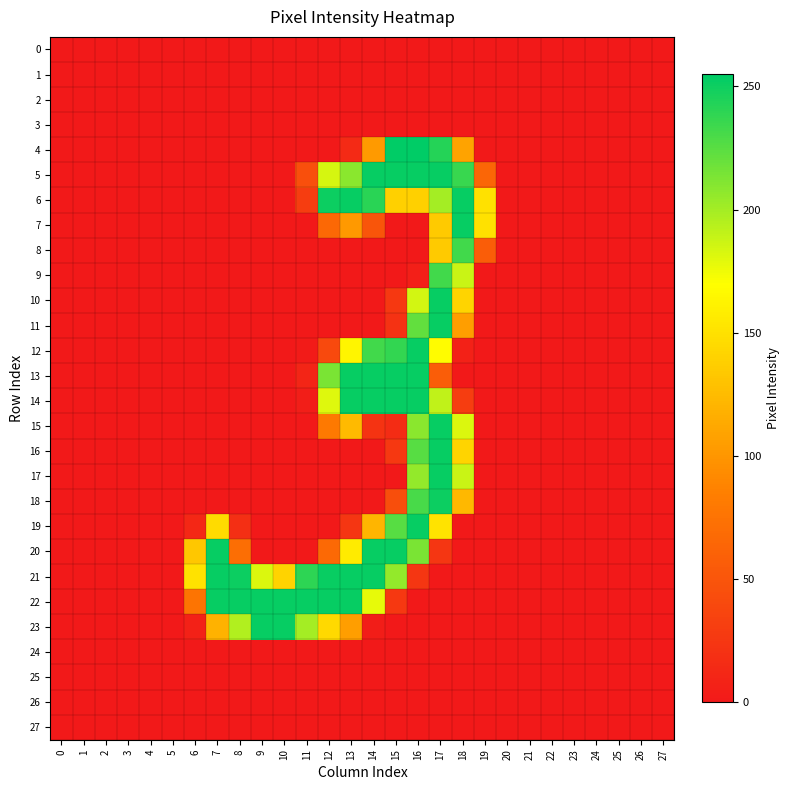

Reading right to left, what are all the values shown in this chart?

0: 27=0	26=0	25=0	24=0	23=0	22=0	21=0	20=0	19=0	18=0	17=0	16=0	15=0	14=0	13=0	12=0	11=0	10=0	9=0	8=0	7=0	6=0	5=0	4=0	3=0	2=0	1=0	0=0
1: 27=0	26=0	25=0	24=0	23=0	22=0	21=0	20=0	19=0	18=0	17=0	16=0	15=0	14=0	13=0	12=0	11=0	10=0	9=0	8=0	7=0	6=0	5=0	4=0	3=0	2=0	1=0	0=0
2: 27=0	26=0	25=0	24=0	23=0	22=0	21=0	20=0	19=0	18=0	17=0	16=0	15=0	14=0	13=0	12=0	11=0	10=0	9=0	8=0	7=0	6=0	5=0	4=0	3=0	2=0	1=0	0=0
3: 27=0	26=0	25=0	24=0	23=0	22=0	21=0	20=0	19=0	18=0	17=0	16=0	15=0	14=0	13=0	12=0	11=0	10=0	9=0	8=0	7=0	6=0	5=0	4=0	3=0	2=0	1=0	0=0
4: 27=0	26=0	25=0	24=0	23=0	22=0	21=0	20=0	19=0	18=109	17=243	16=255	15=255	14=103	13=14	12=0	11=0	10=0	9=0	8=0	7=0	6=0	5=0	4=0	3=0	2=0	1=0	0=0
5: 27=0	26=0	25=0	24=0	23=0	22=0	21=0	20=0	19=64	18=236	17=253	16=253	15=253	14=253	13=209	12=184	11=45	10=0	9=0	8=0	7=0	6=0	5=0	4=0	3=0	2=0	1=0	0=0
6: 27=0	26=0	25=0	24=0	23=0	22=0	21=0	20=0	19=150	18=253	17=200	16=139	15=139	14=241	13=253	12=251	11=30	10=0	9=0	8=0	7=0	6=0	5=0	4=0	3=0	2=0	1=0	0=0
7: 27=0	26=0	25=0	24=0	23=0	22=0	21=0	20=0	19=150	18=253	17=135	16=0	15=0	14=50	13=102	12=66	11=0	10=0	9=0	8=0	7=0	6=0	5=0	4=0	3=0	2=0	1=0	0=0
8: 27=0	26=0	25=0	24=0	23=0	22=0	21=0	20=0	19=57	18=233	17=135	16=0	15=0	14=0	13=0	12=0	11=0	10=0	9=0	8=0	7=0	6=0	5=0	4=0	3=0	2=0	1=0	0=0
9: 27=0	26=0	25=0	24=0	23=0	22=0	21=0	20=0	19=0	18=188	17=233	16=5	15=0	14=0	13=0	12=0	11=0	10=0	9=0	8=0	7=0	6=0	5=0	4=0	3=0	2=0	1=0	0=0
10: 27=0	26=0	25=0	24=0	23=0	22=0	21=0	20=0	19=0	18=142	17=253	16=185	15=26	14=0	13=0	12=0	11=0	10=0	9=0	8=0	7=0	6=0	5=0	4=0	3=0	2=0	1=0	0=0
11: 27=0	26=0	25=0	24=0	23=0	22=0	21=0	20=0	19=0	18=106	17=253	16=222	15=21	14=0	13=0	12=0	11=0	10=0	9=0	8=0	7=0	6=0	5=0	4=0	3=0	2=0	1=0	0=0
12: 27=0	26=0	25=0	24=0	23=0	22=0	21=0	20=0	19=0	18=7	17=168	16=253	15=238	14=233	13=164	12=40	11=2	10=0	9=0	8=0	7=0	6=0	5=0	4=0	3=0	2=0	1=0	0=0
13: 27=0	26=0	25=0	24=0	23=0	22=0	21=0	20=0	19=0	18=0	17=57	16=253	15=253	14=253	13=253	12=214	11=10	10=0	9=0	8=0	7=0	6=0	5=0	4=0	3=0	2=0	1=0	0=0
14: 27=0	26=0	25=0	24=0	23=0	22=0	21=0	20=0	19=0	18=30	17=191	16=253	15=253	14=253	13=253	12=181	11=4	10=0	9=0	8=0	7=0	6=0	5=0	4=0	3=0	2=0	1=0	0=0
15: 27=0	26=0	25=0	24=0	23=0	22=0	21=0	20=0	19=0	18=182	17=253	16=209	15=16	14=22	13=124	12=80	11=0	10=0	9=0	8=0	7=0	6=0	5=0	4=0	3=0	2=0	1=0	0=0
16: 27=0	26=0	25=0	24=0	23=0	22=0	21=0	20=0	19=0	18=142	17=253	16=226	15=26	14=0	13=0	12=0	11=0	10=0	9=0	8=0	7=0	6=0	5=0	4=0	3=0	2=0	1=0	0=0
17: 27=0	26=0	25=0	24=0	23=0	22=0	21=0	20=0	19=0	18=188	17=253	16=206	15=0	14=0	13=0	12=0	11=0	10=0	9=0	8=0	7=0	6=0	5=0	4=0	3=0	2=0	1=0	0=0
18: 27=0	26=0	25=0	24=0	23=0	22=0	21=0	20=0	19=0	18=123	17=251	16=231	15=44	14=0	13=0	12=0	11=0	10=0	9=0	8=0	7=0	6=0	5=0	4=0	3=0	2=0	1=0	0=0
19: 27=0	26=0	25=0	24=0	23=0	22=0	21=0	20=0	19=0	18=0	17=152	16=253	15=226	14=121	13=24	12=0	11=0	10=0	9=0	8=18	7=146	6=12	5=0	4=0	3=0	2=0	1=0	0=0
20: 27=0	26=0	25=0	24=0	23=0	22=0	21=0	20=0	19=0	18=0	17=24	16=214	15=253	14=253	13=157	12=67	11=0	10=0	9=0	8=71	7=253	6=133	5=0	4=0	3=0	2=0	1=0	0=0
21: 27=0	26=0	25=0	24=0	23=0	22=0	21=0	20=0	19=0	18=0	17=0	16=24	15=206	14=253	13=253	12=252	11=240	10=141	9=182	8=251	7=253	6=151	5=0	4=0	3=0	2=0	1=0	0=0
22: 27=0	26=0	25=0	24=0	23=0	22=0	21=0	20=0	19=0	18=0	17=0	16=0	15=26	14=178	13=253	12=253	11=253	10=253	9=253	8=253	7=253	6=76	5=0	4=0	3=0	2=0	1=0	0=0
23: 27=0	26=0	25=0	24=0	23=0	22=0	21=0	20=0	19=0	18=0	17=0	16=0	15=0	14=3	13=106	12=145	11=200	10=253	9=253	8=196	7=119	6=7	5=0	4=0	3=0	2=0	1=0	0=0
24: 27=0	26=0	25=0	24=0	23=0	22=0	21=0	20=0	19=0	18=0	17=0	16=0	15=0	14=0	13=0	12=0	11=0	10=0	9=0	8=0	7=0	6=0	5=0	4=0	3=0	2=0	1=0	0=0
25: 27=0	26=0	25=0	24=0	23=0	22=0	21=0	20=0	19=0	18=0	17=0	16=0	15=0	14=0	13=0	12=0	11=0	10=0	9=0	8=0	7=0	6=0	5=0	4=0	3=0	2=0	1=0	0=0
26: 27=0	26=0	25=0	24=0	23=0	22=0	21=0	20=0	19=0	18=0	17=0	16=0	15=0	14=0	13=0	12=0	11=0	10=0	9=0	8=0	7=0	6=0	5=0	4=0	3=0	2=0	1=0	0=0
27: 27=0	26=0	25=0	24=0	23=0	22=0	21=0	20=0	19=0	18=0	17=0	16=0	15=0	14=0	13=0	12=0	11=0	10=0	9=0	8=0	7=0	6=0	5=0	4=0	3=0	2=0	1=0	0=0